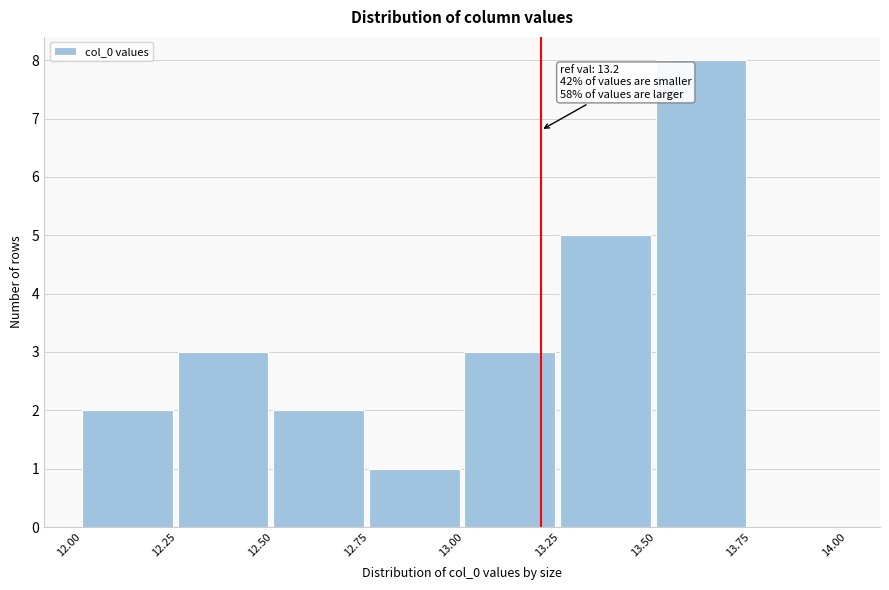

Over which range of the x-axis is the bar tallest?

13.50 to 13.75